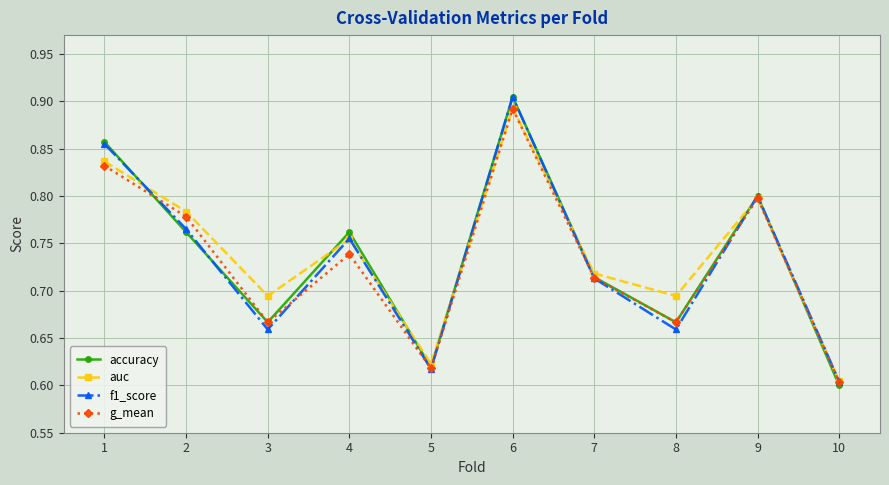

At which label does g_mean reach its minimum?

10